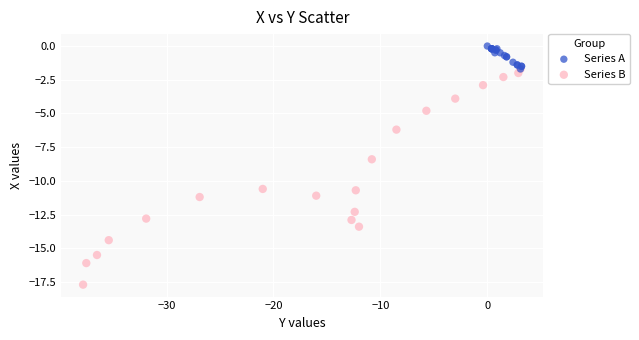

What are all the series names shown in the legend?

Series A, Series B